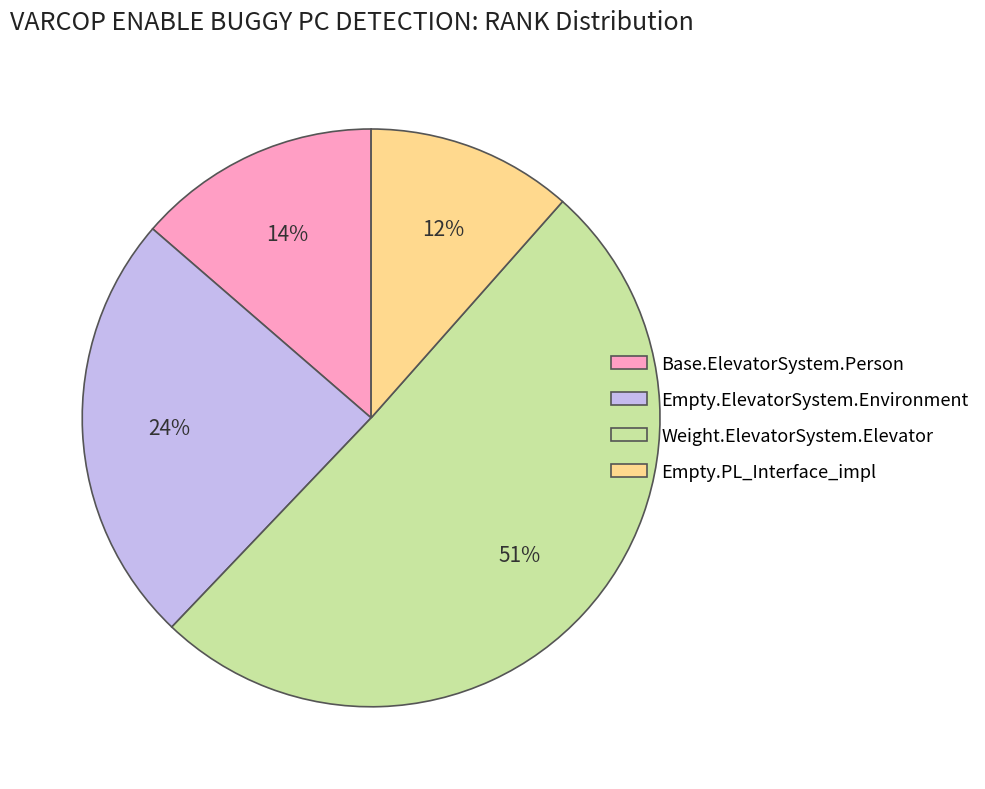

How many segments does this pie chart have?

4